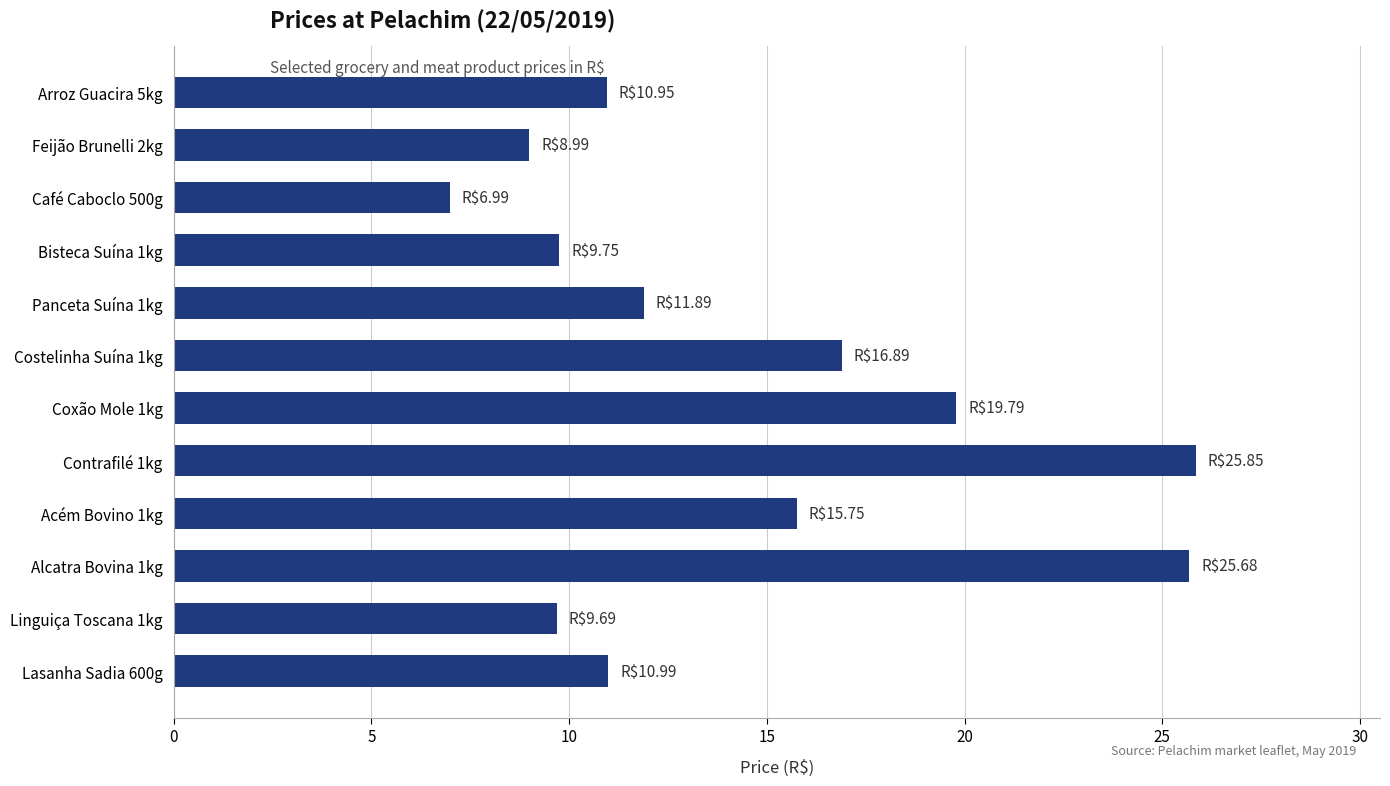

What is the difference between the maximum and minimum values?

18.9